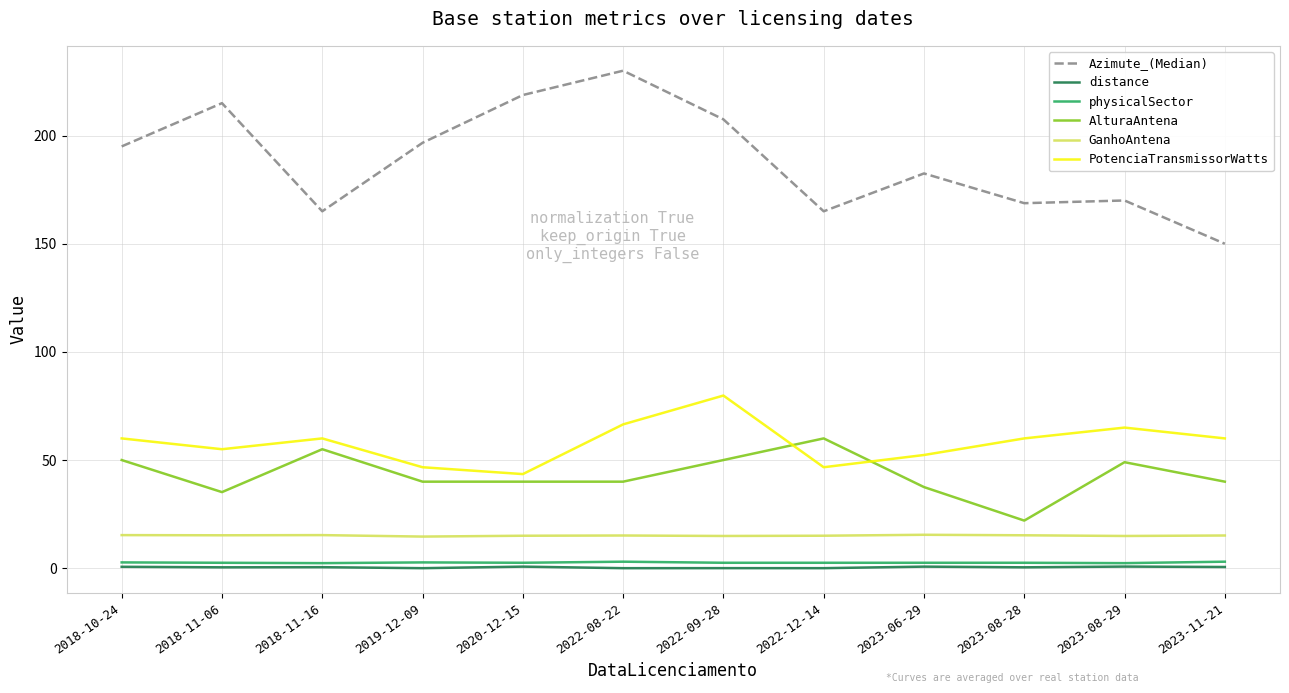

Which series changed the most between 2018-11-06 and 2023-08-28?

Azimute_(Median)